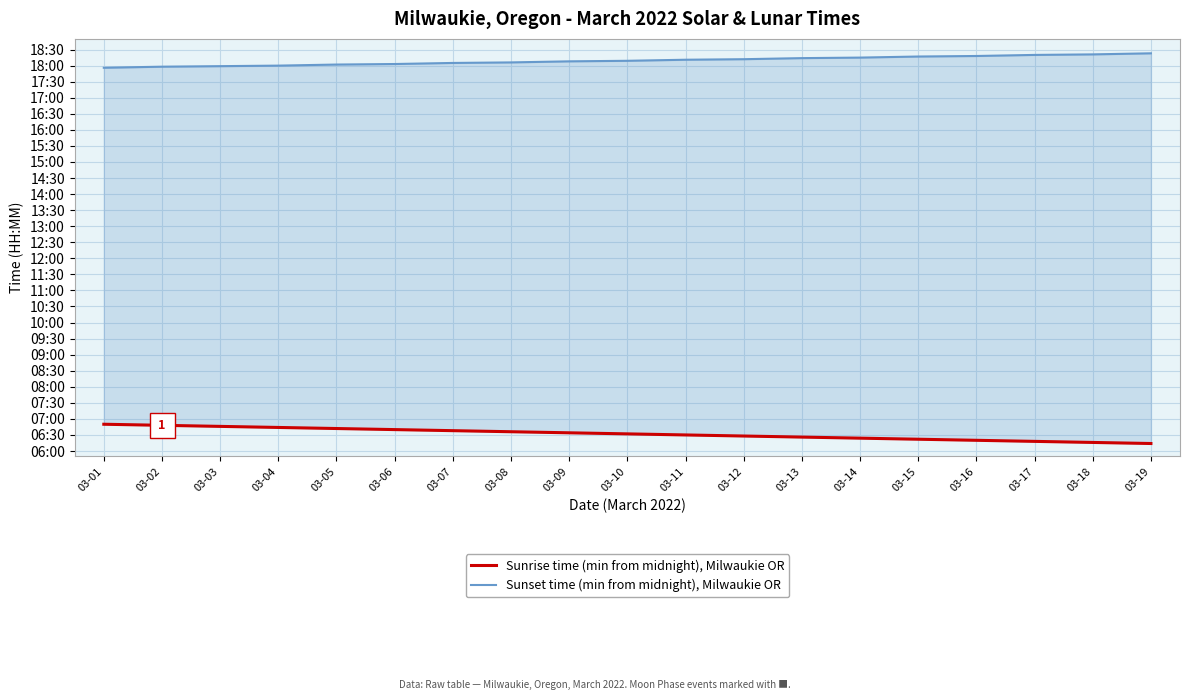

What is the value of the Sunset time (min from midnight), Milwaukie OR point at the 9th from the left?

1088